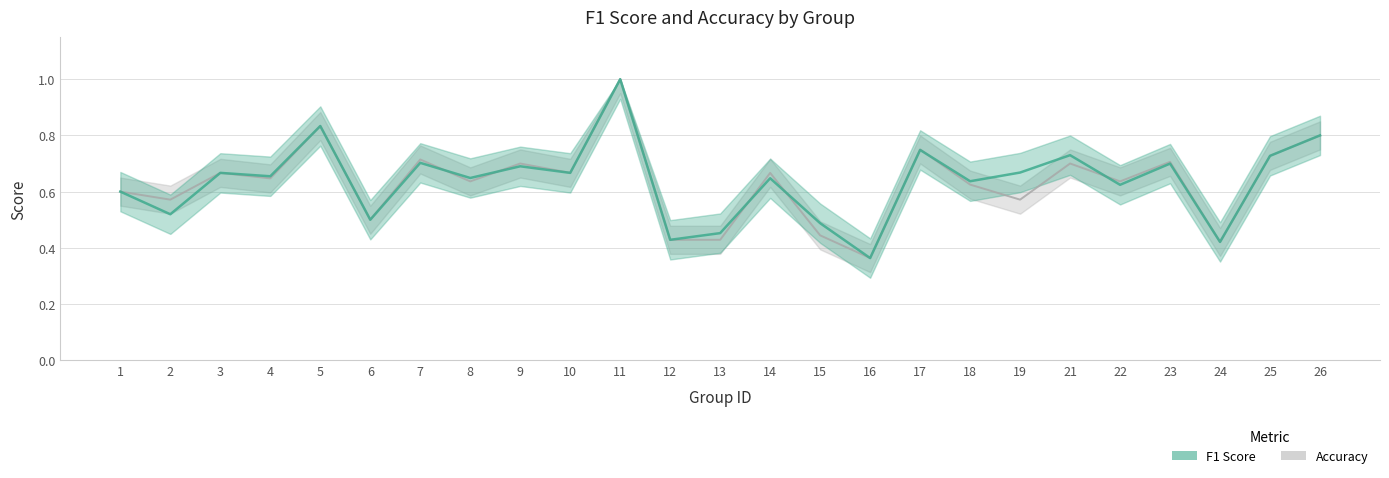

At which category is the sum across all series the highest?

11